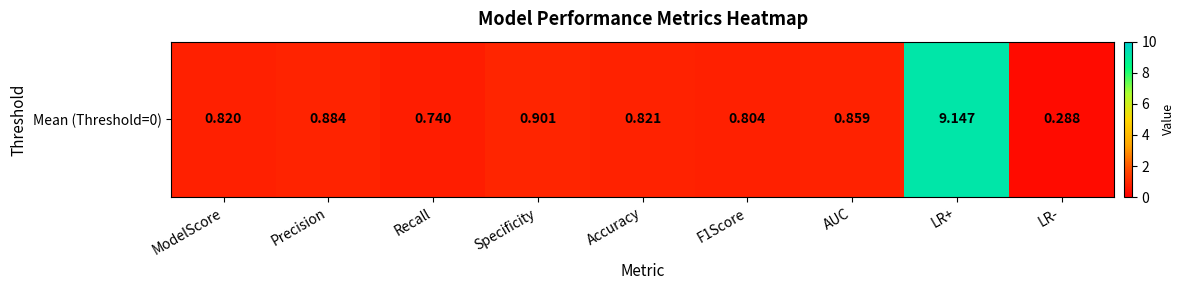

Where is the data nearest to the value 4?

Specificity